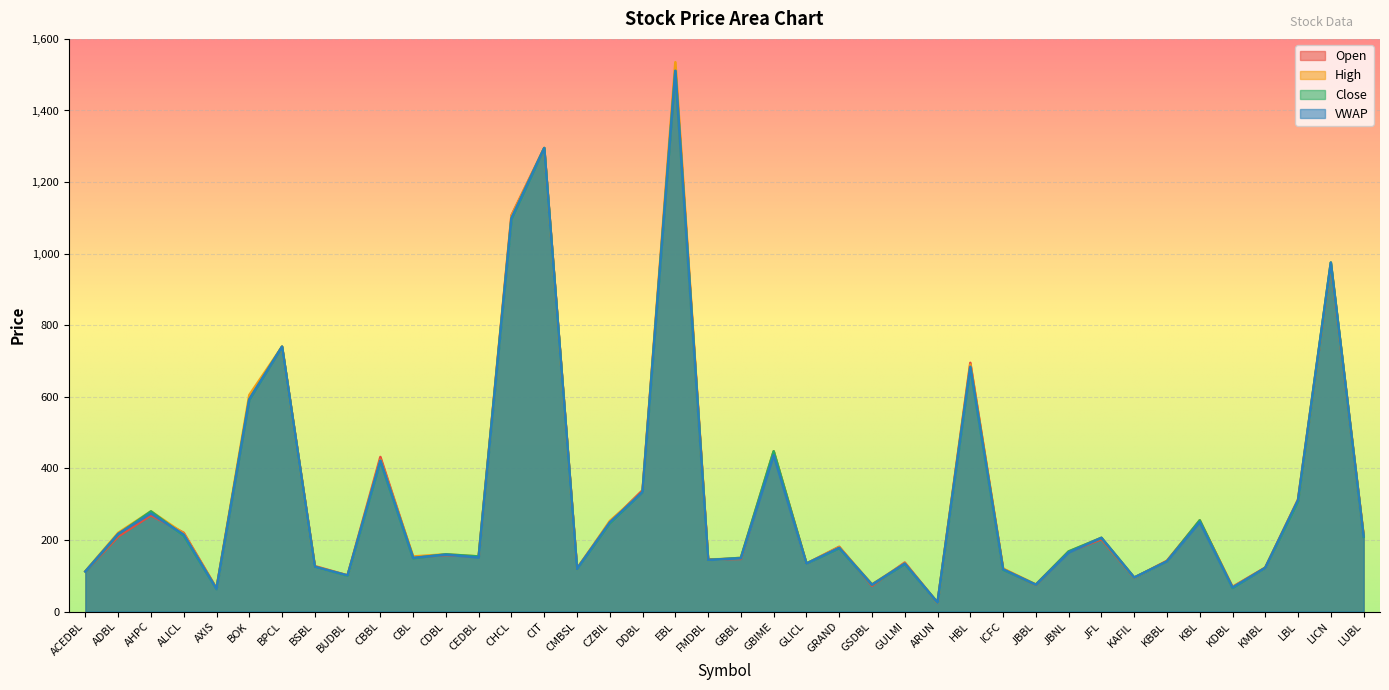

What is the approximate value of Close at BOK, to the nearest 10?

590